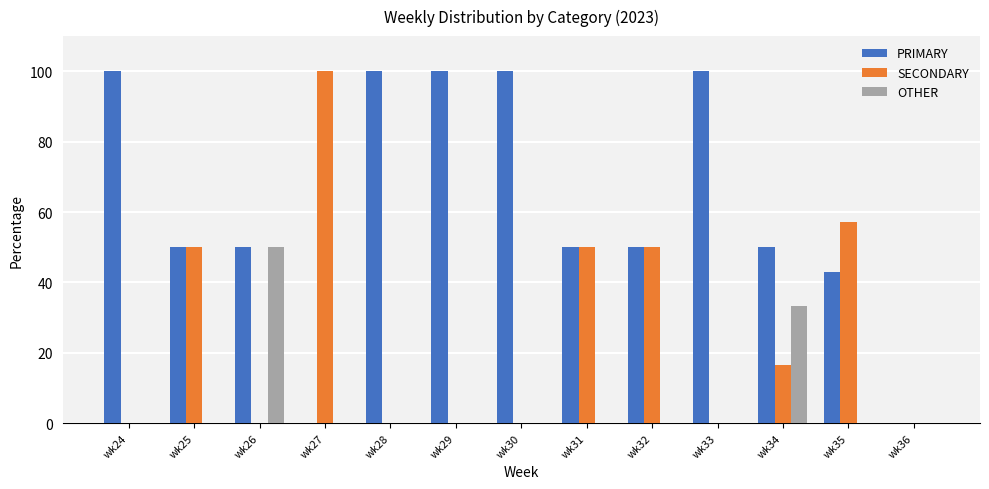

The value of OTHER at wk34 is 43.7. True or false?

False